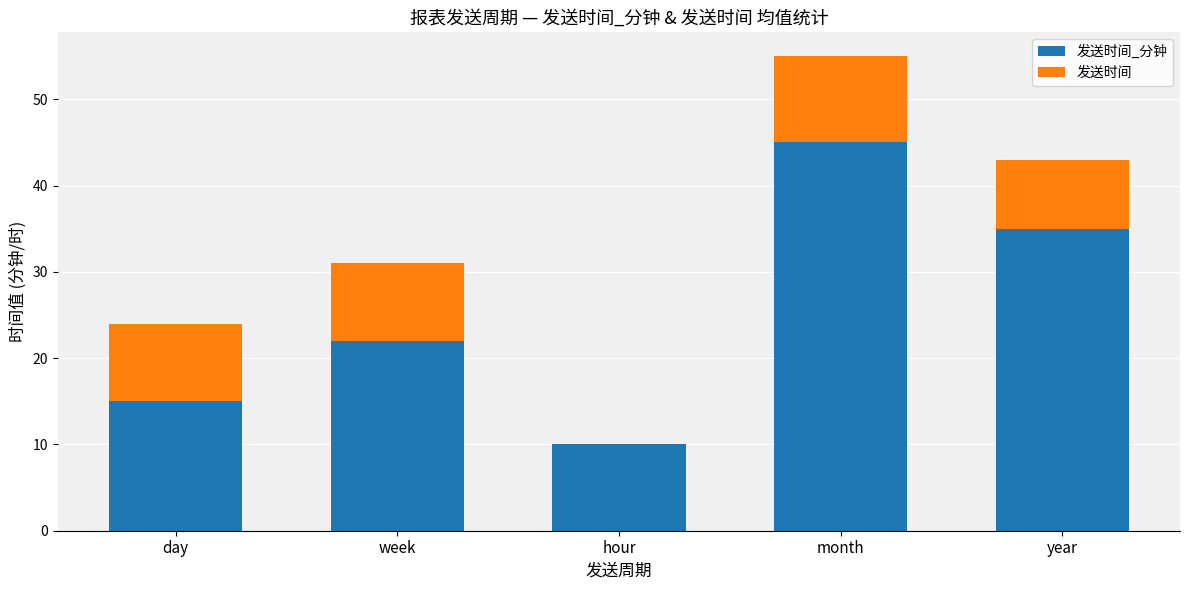

What is the total value across all series at hour?

10